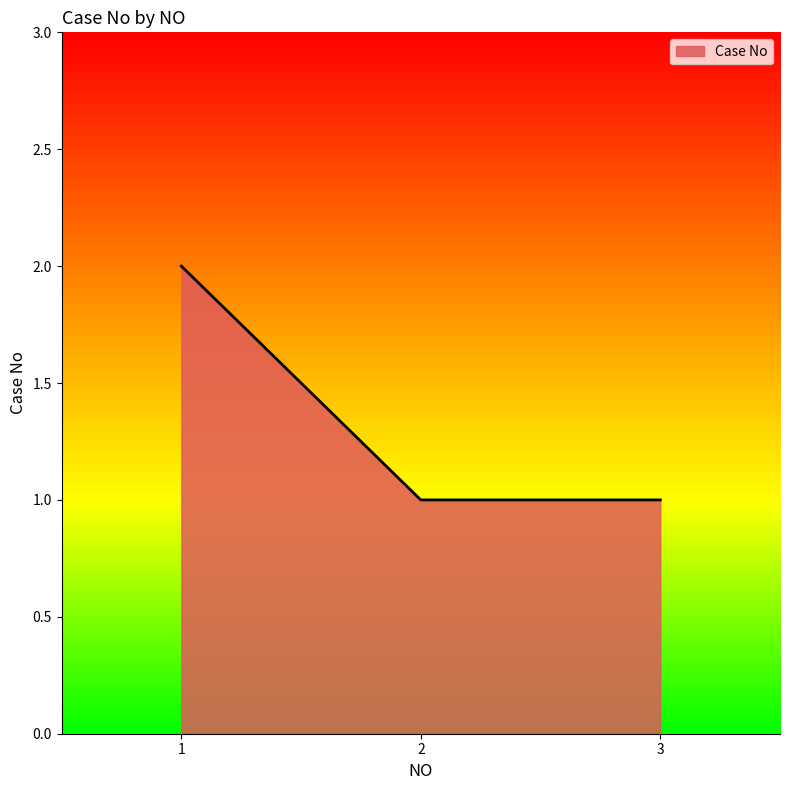

Reading right to left, transcribe all the data shown in this chart.

1	1	2